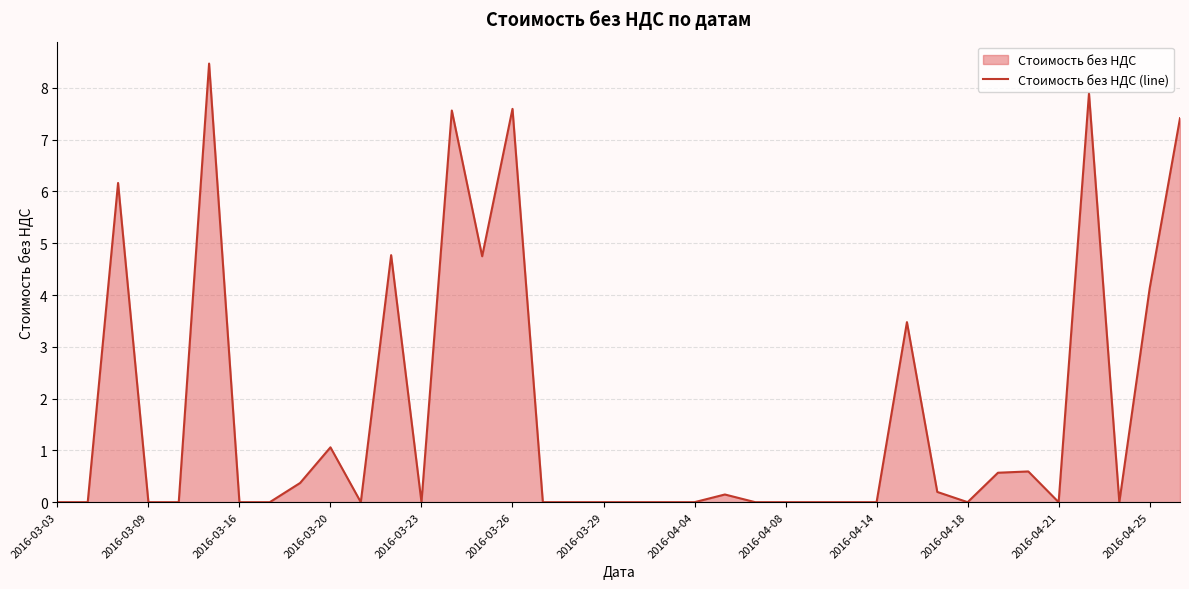

What is the greatest value displayed?

8.5